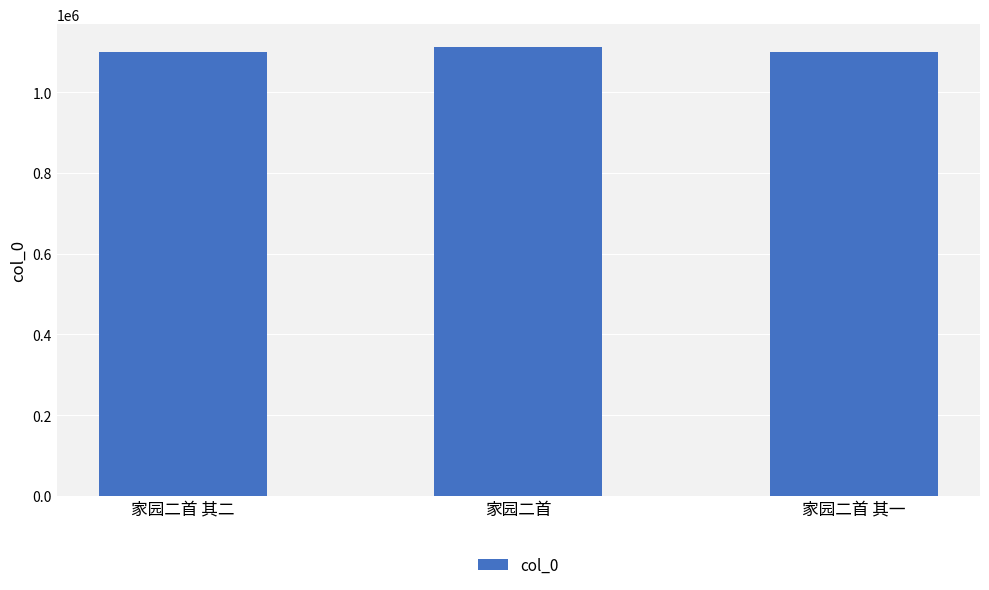

Read the value at 家园二首 其二, to the nearest 100.

1099100